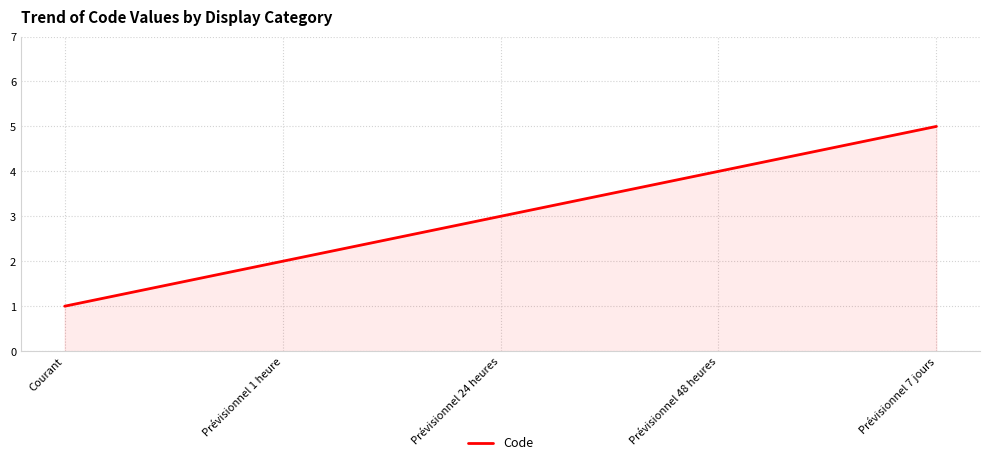

At which category does the chart reach its peak across all series?

Prévisionnel 7 jours